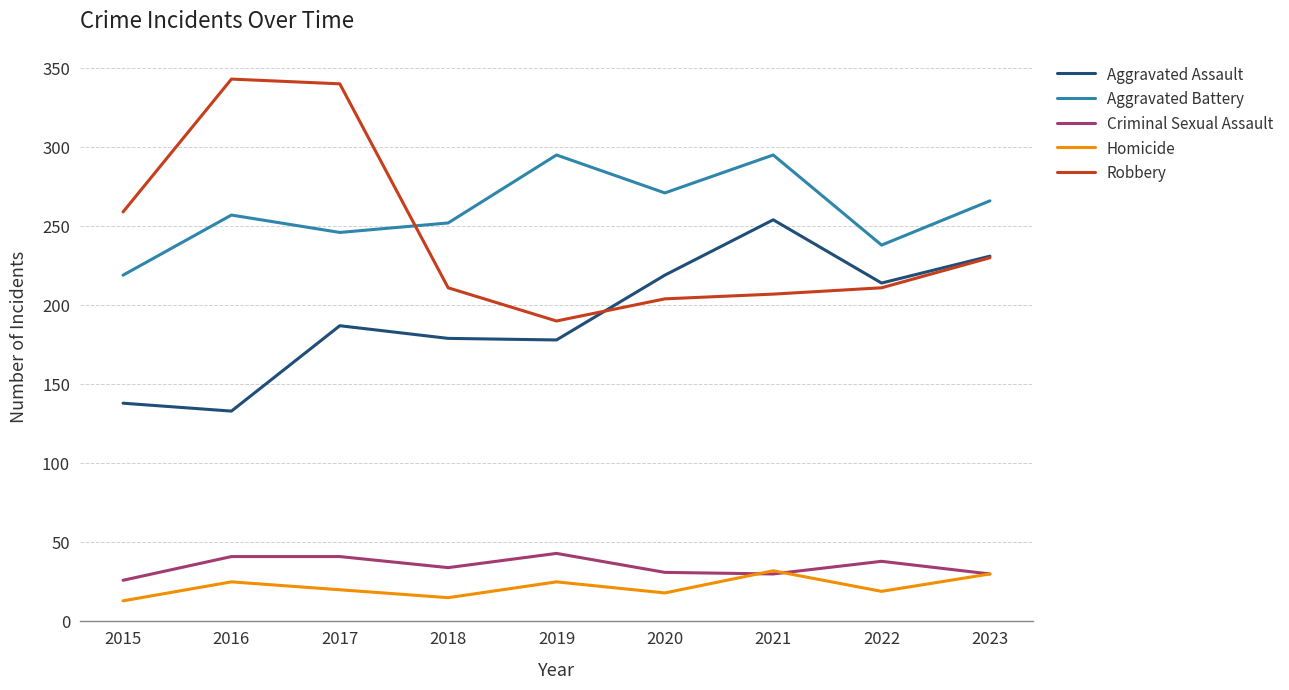

Is the value of Criminal Sexual Assault at 2021 greater than the value of Homicide at 2020?

Yes